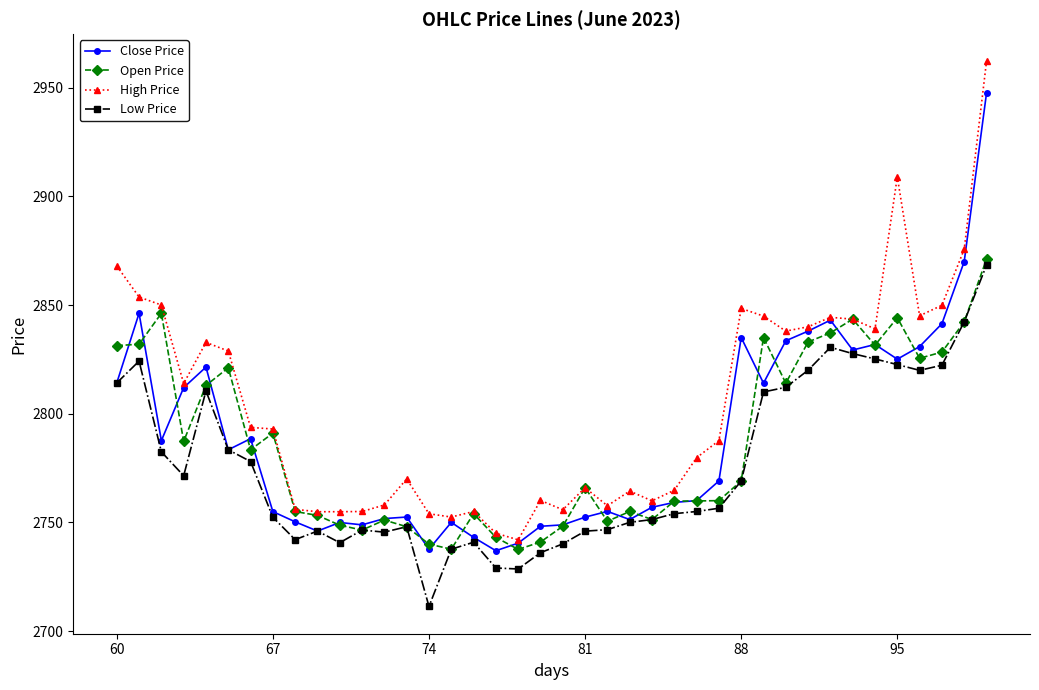

Which series has the largest range (max minus min)?

High Price